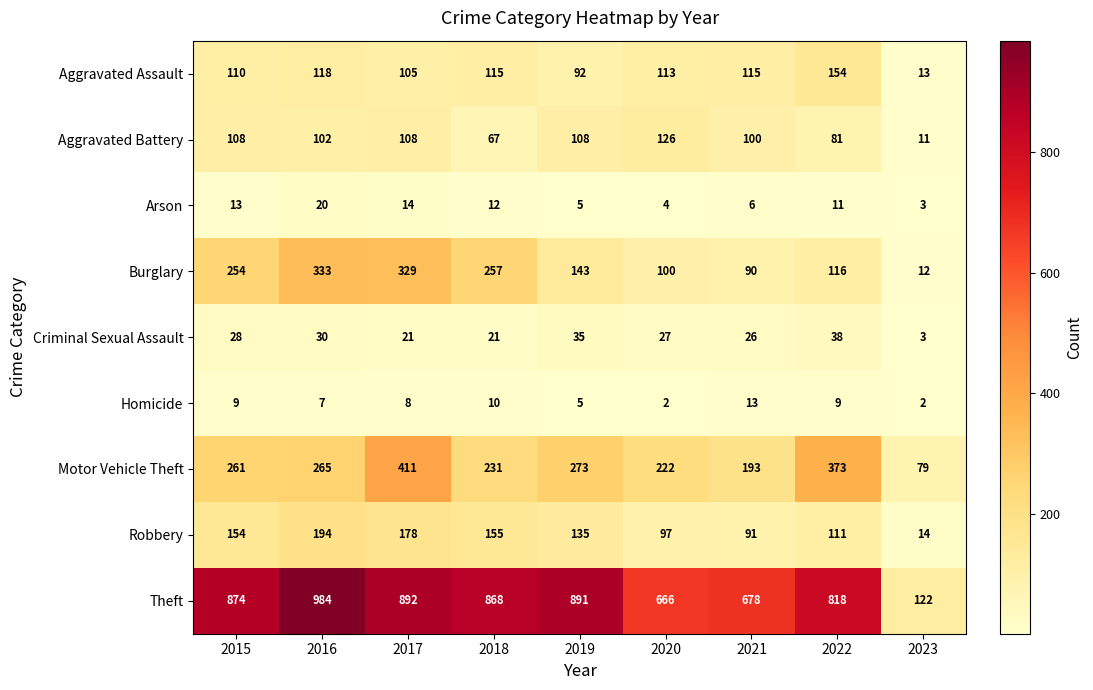

True or false: Robbery has a value of 111 at 2022.

True